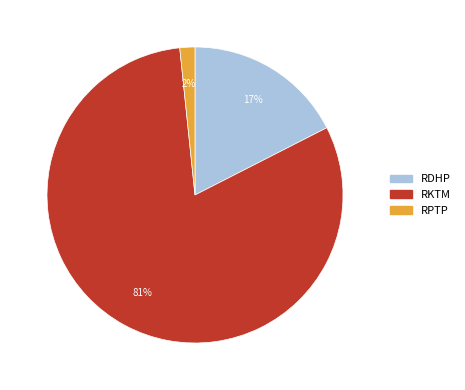

How many segments does this pie chart have?

3